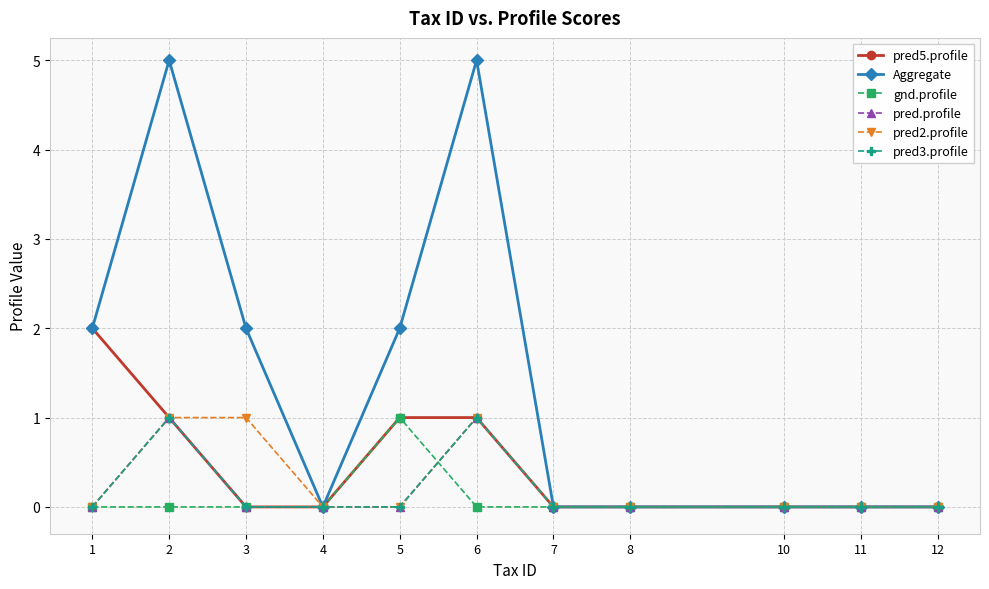

At which category does pred2.profile reach its first local peak?

6